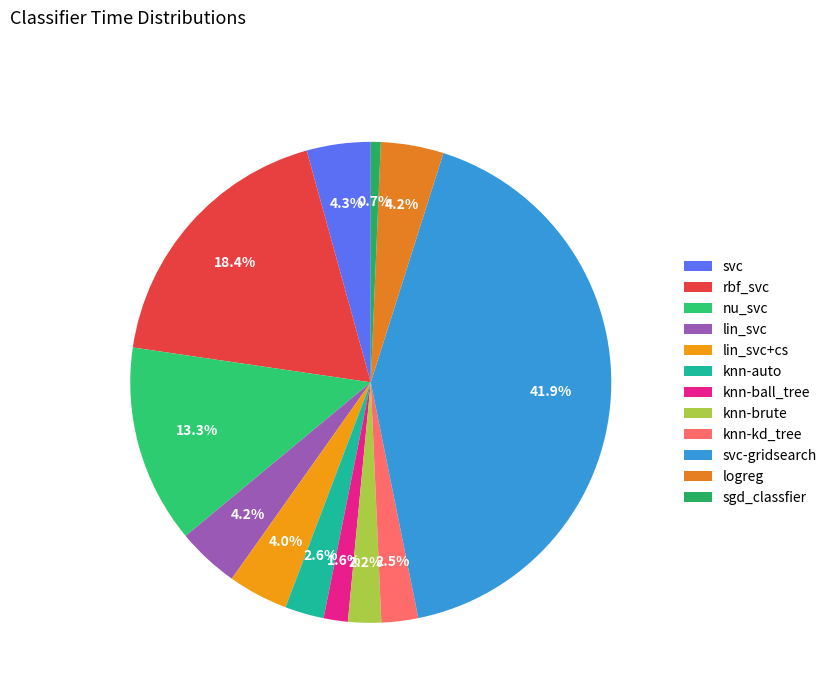

How many segments does this pie chart have?

12